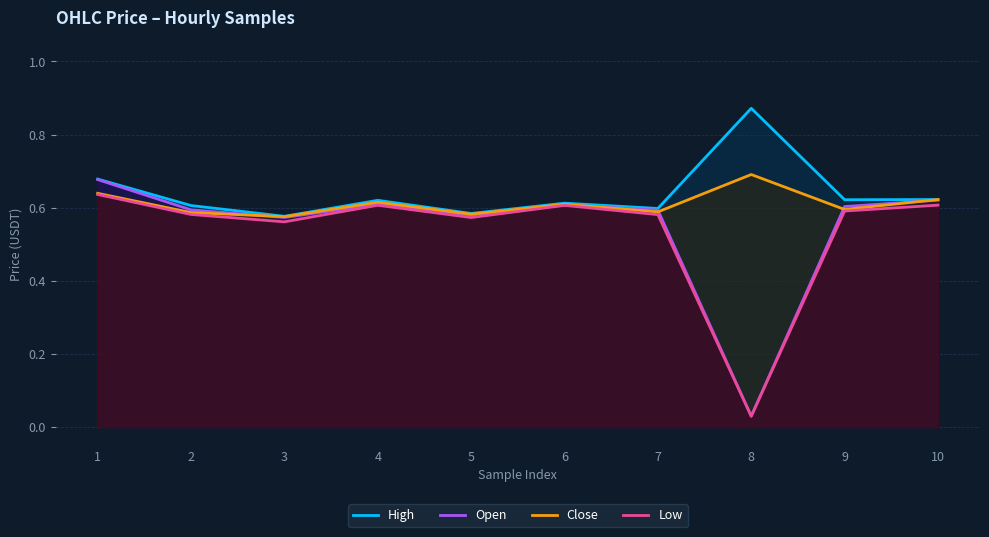

Which series changed the most between 2 and 9?

High